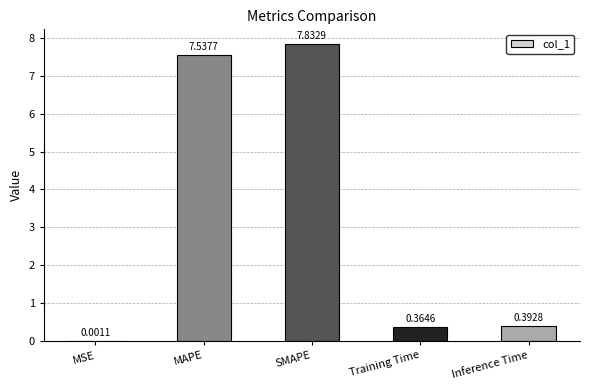

What is the sum of the values at Inference Time and MAPE?

7.9